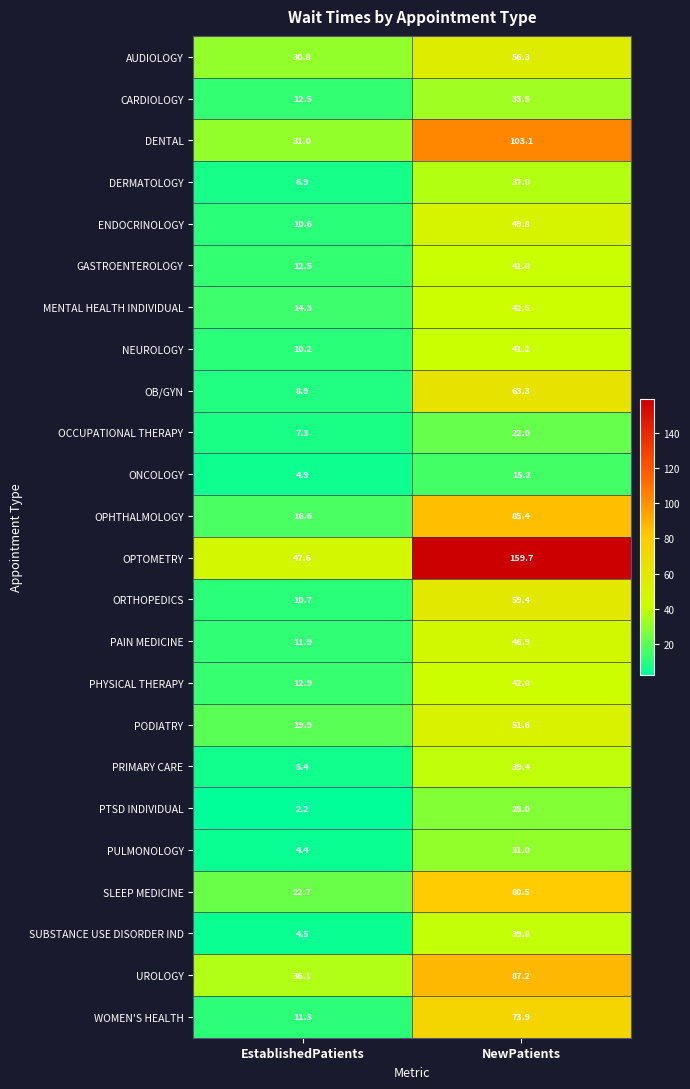

What is the difference between the maximum and minimum values in the ONCOLOGY series?

10.3